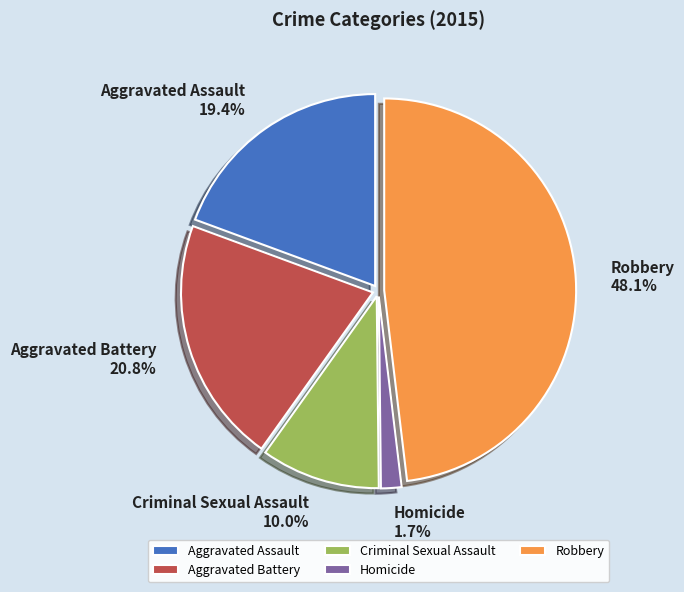

What is the ratio of the value at Aggravated Assault to the value at Robbery?

0.4